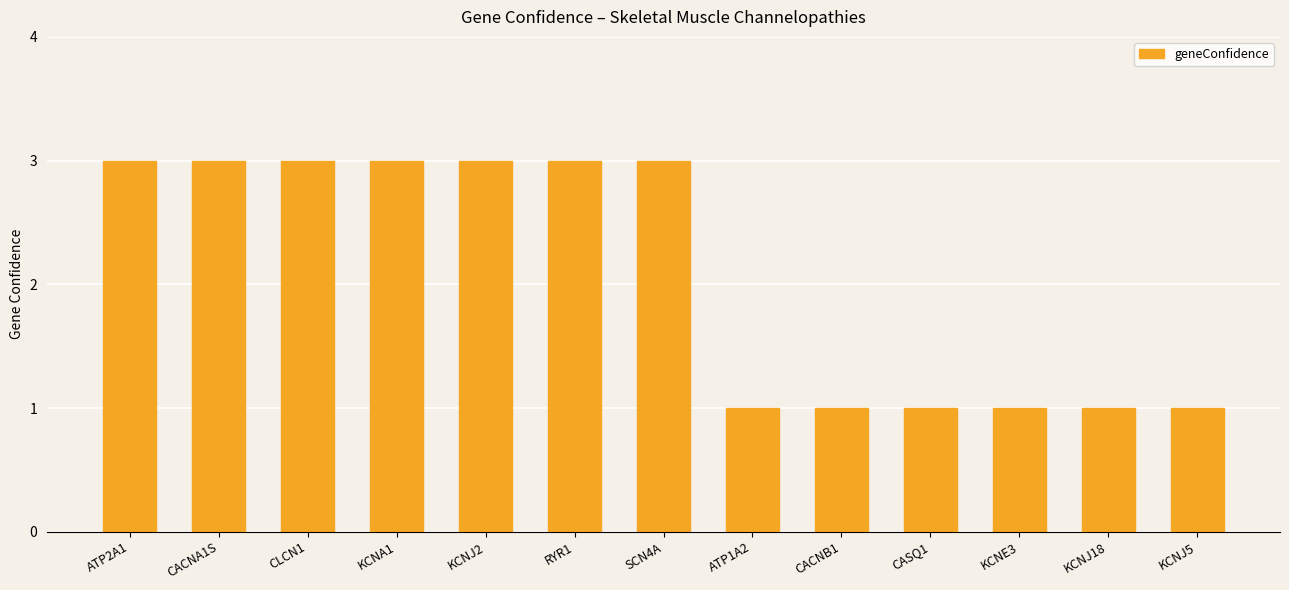

What is the greatest value displayed?

3